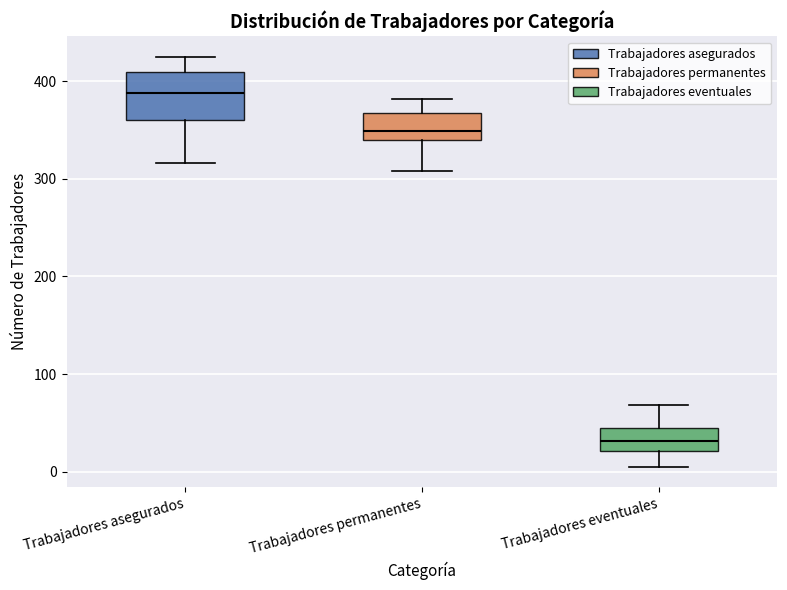

Where does the upper whisker of the box for Trabajadores permanentes end on the y-axis? The values are not printed on the chart, so give them approximately, as read against the axis.

380